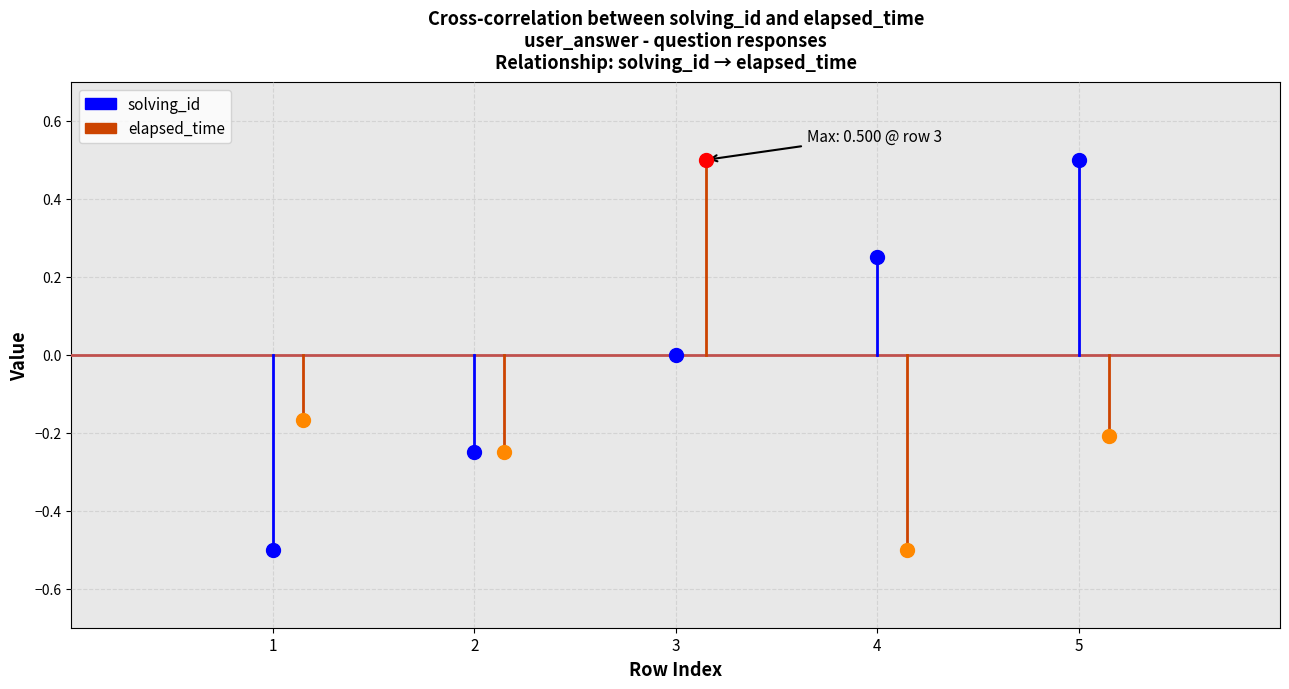

The solving_id series shows -0.2 at 1. True or false?

False